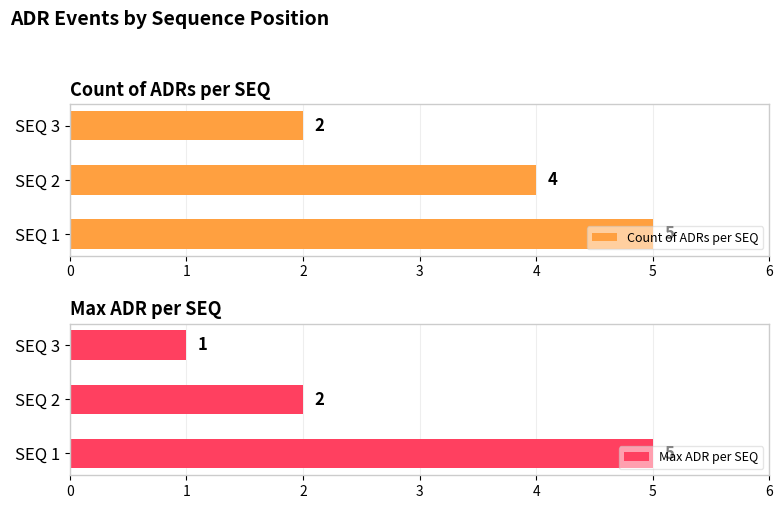

How many values in the Max ADR per SEQ series exceed 2?

1